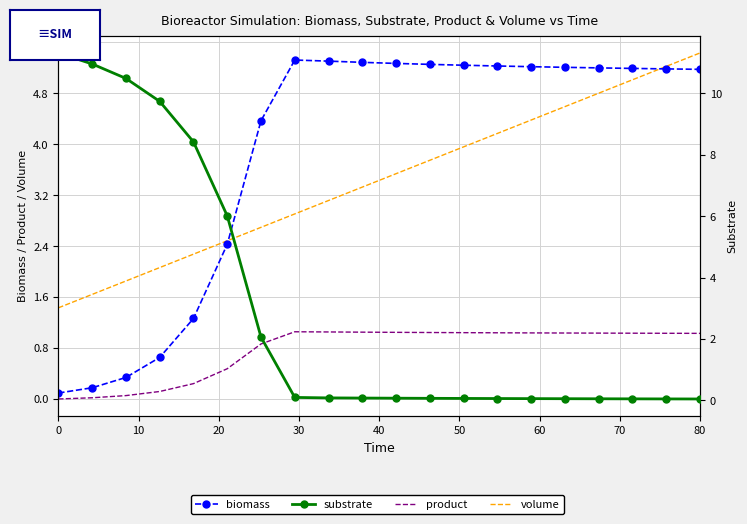

The value of volume at 16 is 8.3. True or false?

False